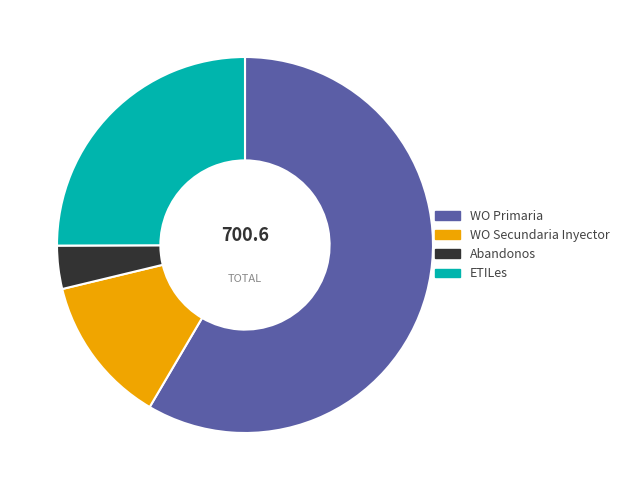

Is it true that Abandonos is 4% of the pie?

True